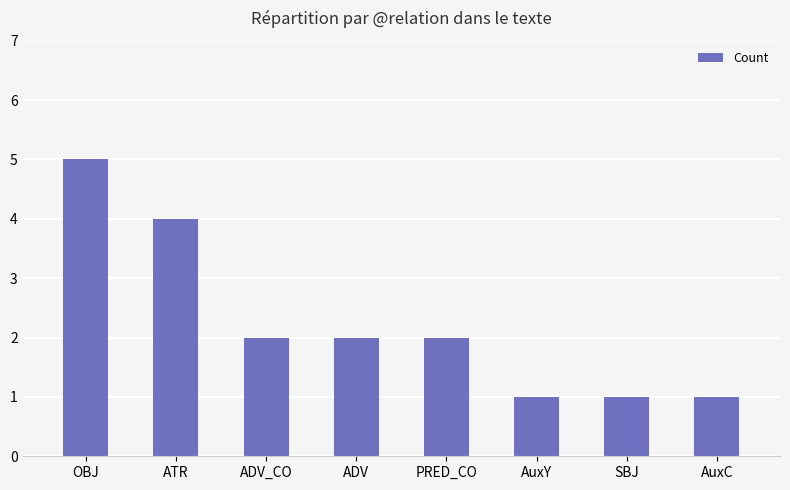

Reading left to right, transcribe all the data shown in this chart.

OBJ=5	ATR=4	ADV_CO=2	ADV=2	PRED_CO=2	AuxY=1	SBJ=1	AuxC=1